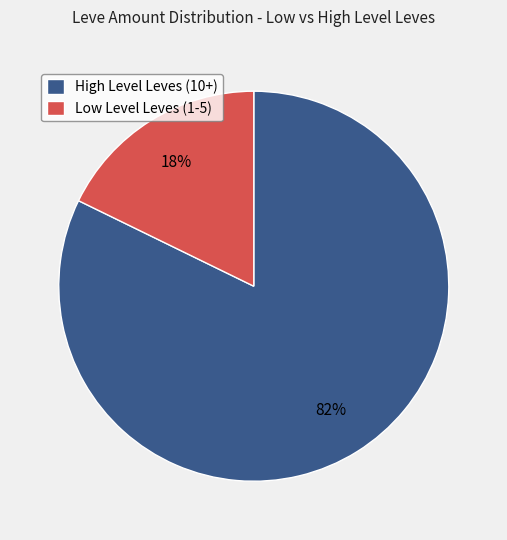

How many slices are in this pie chart?

2